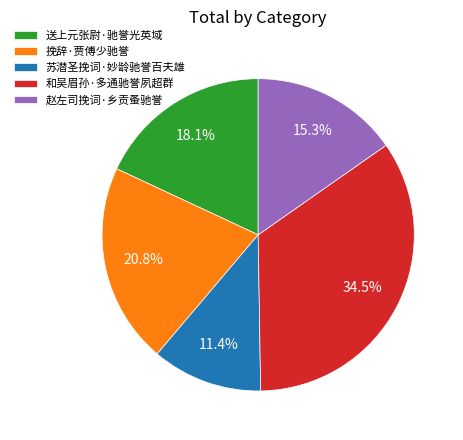

Combined, do 赵左司挽词·乡贡蚤驰誉 and 苏潜圣挽词·妙龄驰誉百夫雄 account for over 50%?

No